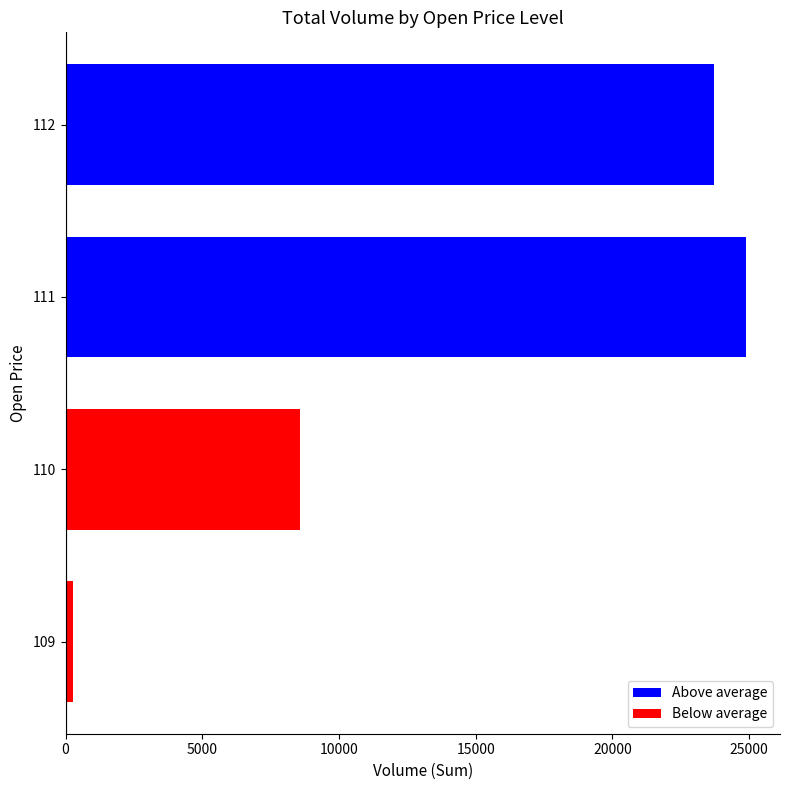

How many categories are shown in the chart?

4